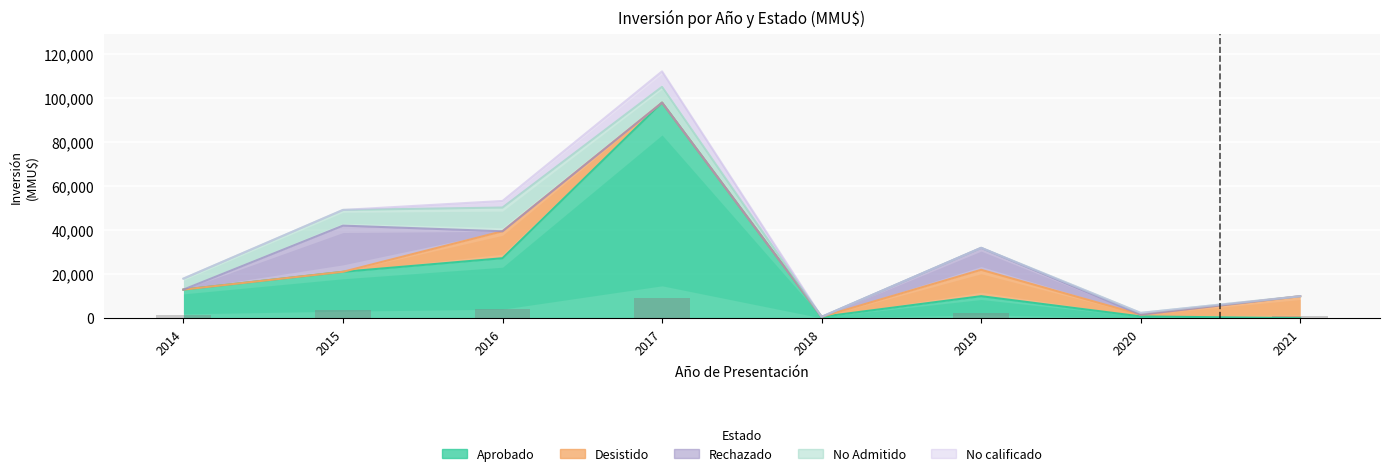

Between 2015 and 2021, which series saw the biggest shift?

Aprobado